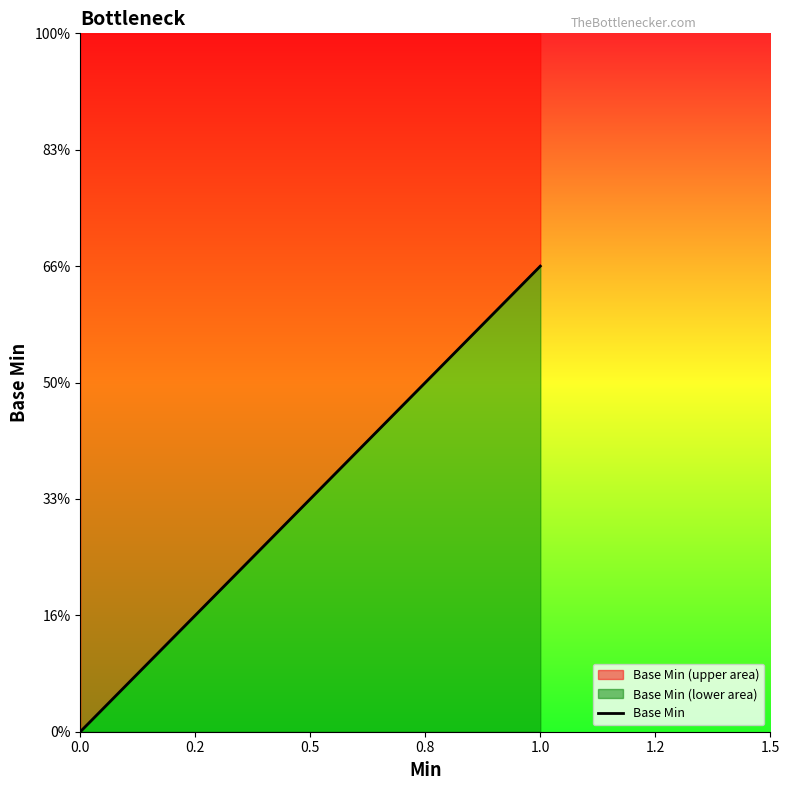

How many values exceed 0?

1